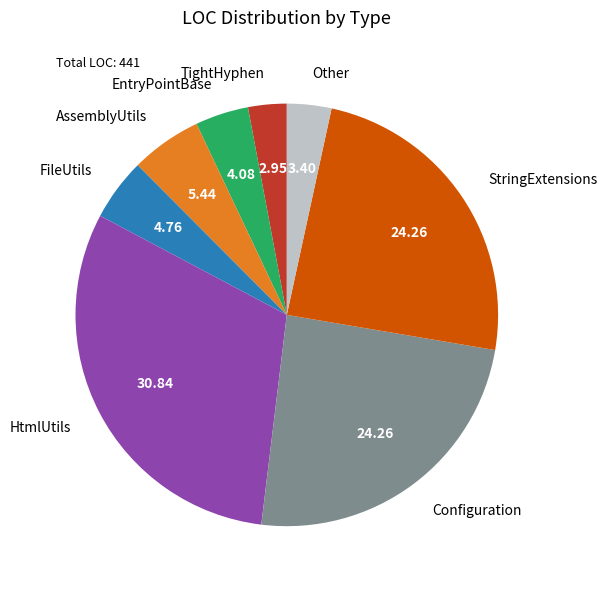

Is the sum of FileUtils and TightHyphen greater than half?

No